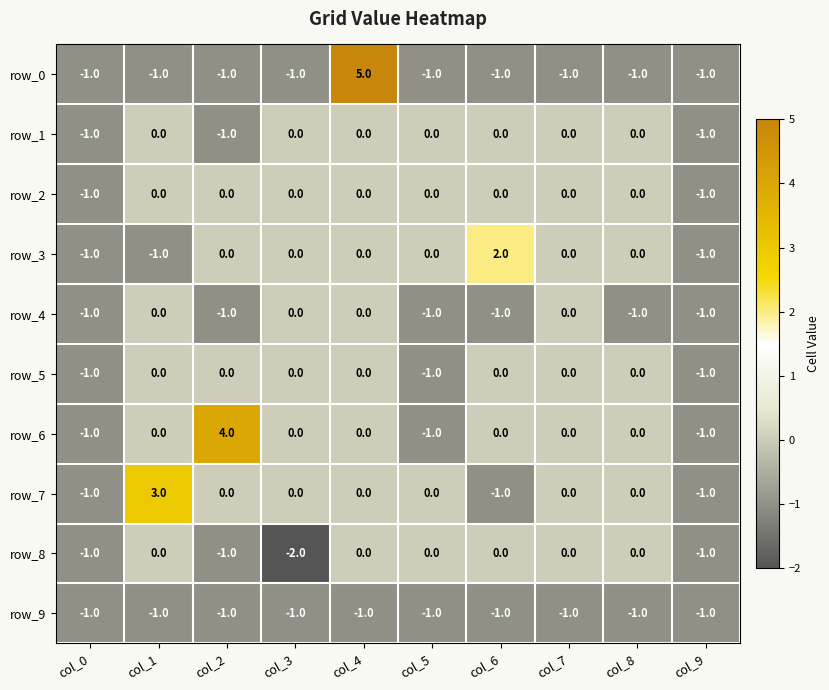

What is the sum of all row_9 values?

-10